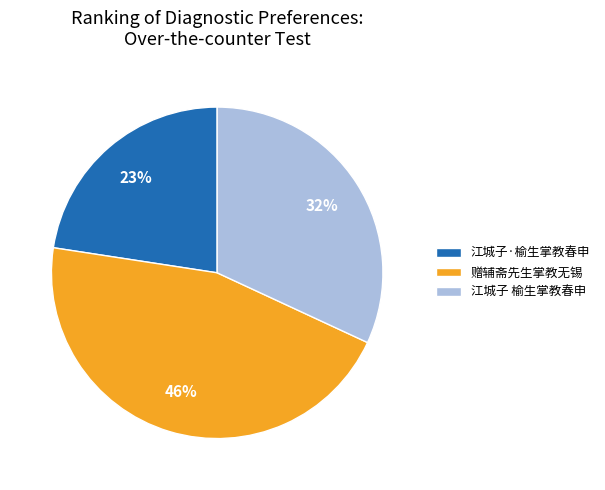

What percentage is the 赠辅斋先生掌教无锡 slice, to the nearest percent?

46%